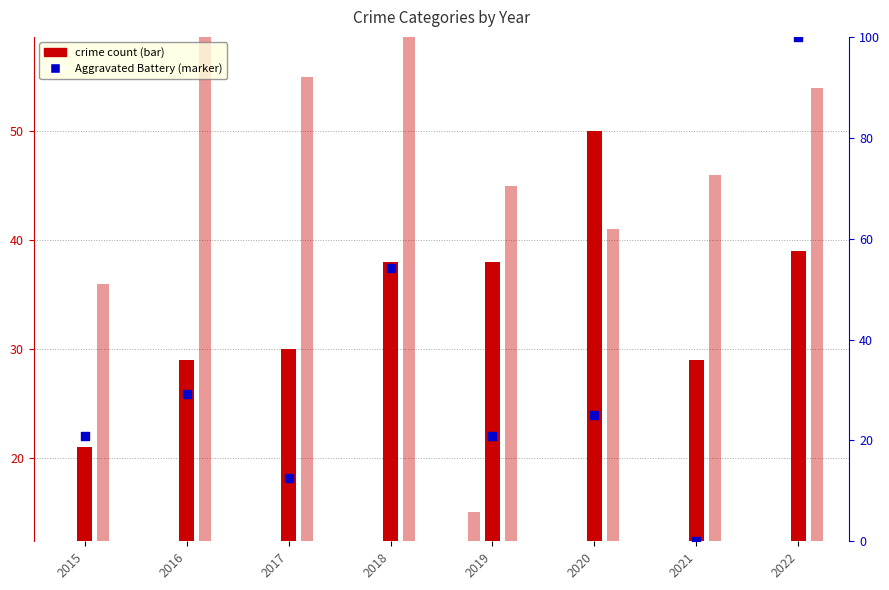

Which has a higher value, 2019 or 2018?

2018